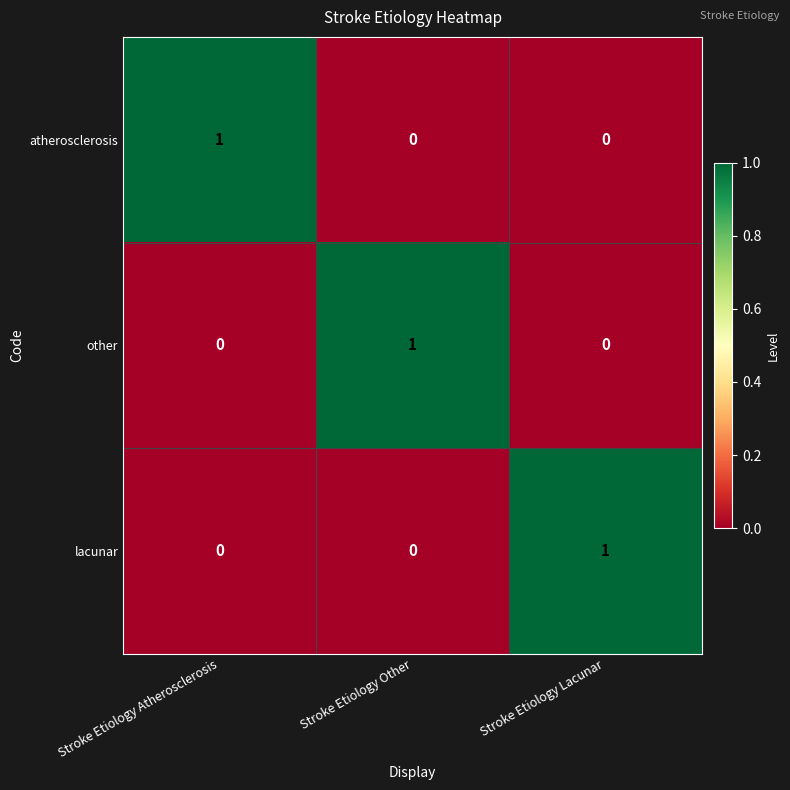

Reading left to right, what are all the values shown in this chart?

atherosclerosis: 1	0	0
other: 0	1	0
lacunar: 0	0	1